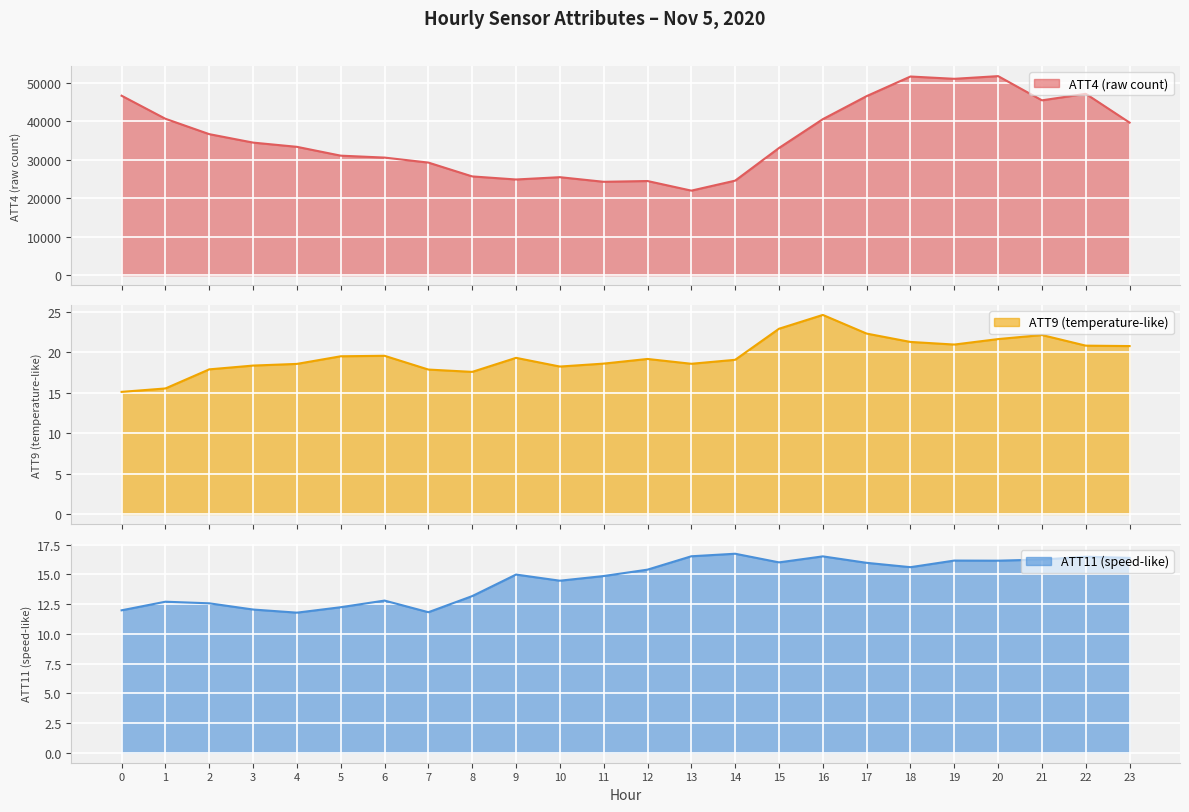

Reading left to right, transcribe all the data shown in this chart.

ATT4: 0=46700.0	1=40700.0	2=36700.0	3=34500.0	4=33400.0	5=31100.0	6=30600.0	7=29300.0	8=25700.0	9=24900.0	10=25500.0	11=24300.0	12=24500.0	13=22000.0	14=24600.0	15=33100.0	16=40600.0	17=46600.0	18=51700.0	19=51100.0	20=51800.0	21=45500.0	22=47200.0	23=39700.0
ATT9: 0=15.1	1=15.5	2=17.9	3=18.3	4=18.6	5=19.5	6=19.6	7=17.9	8=17.6	9=19.3	10=18.2	11=18.6	12=19.2	13=18.6	14=19.1	15=22.9	16=24.6	17=22.3	18=21.3	19=20.9	20=21.6	21=22.1	22=20.8	23=20.8
ATT11: 0=12.0	1=12.7	2=12.6	3=12.0	4=11.8	5=12.2	6=12.8	7=11.8	8=13.2	9=15.0	10=14.5	11=14.9	12=15.4	13=16.5	14=16.7	15=16.0	16=16.5	17=16.0	18=15.6	19=16.2	20=16.1	21=16.2	22=16.5	23=16.4